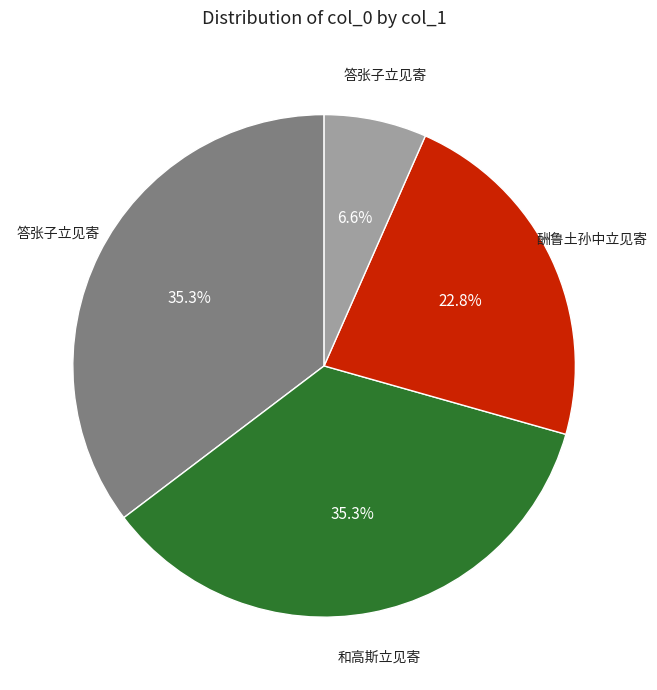

To the nearest percent, what is the average slice percentage?

25%